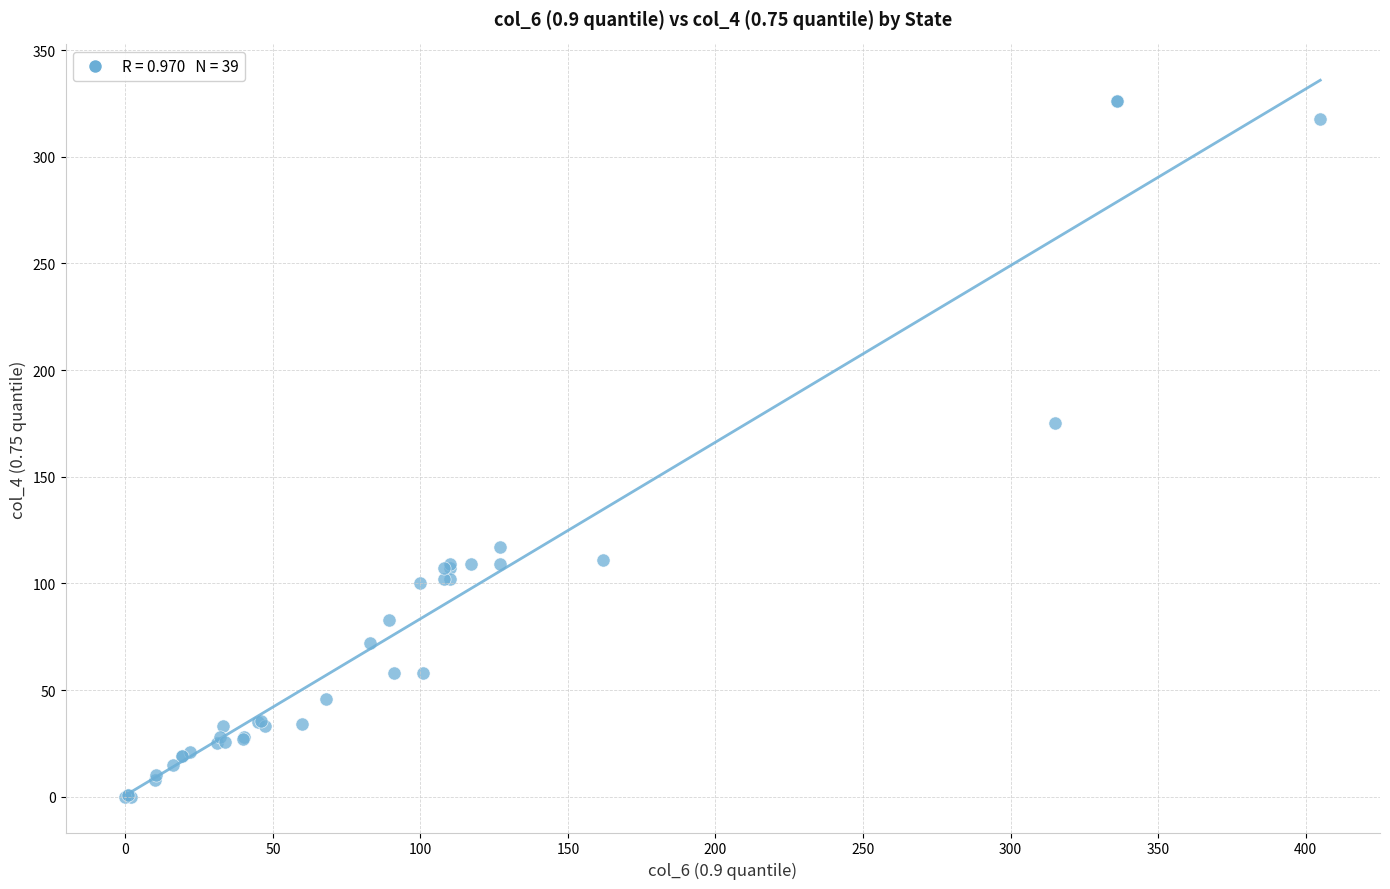

What Y value in the scatter plot is closest to 163?

175.0